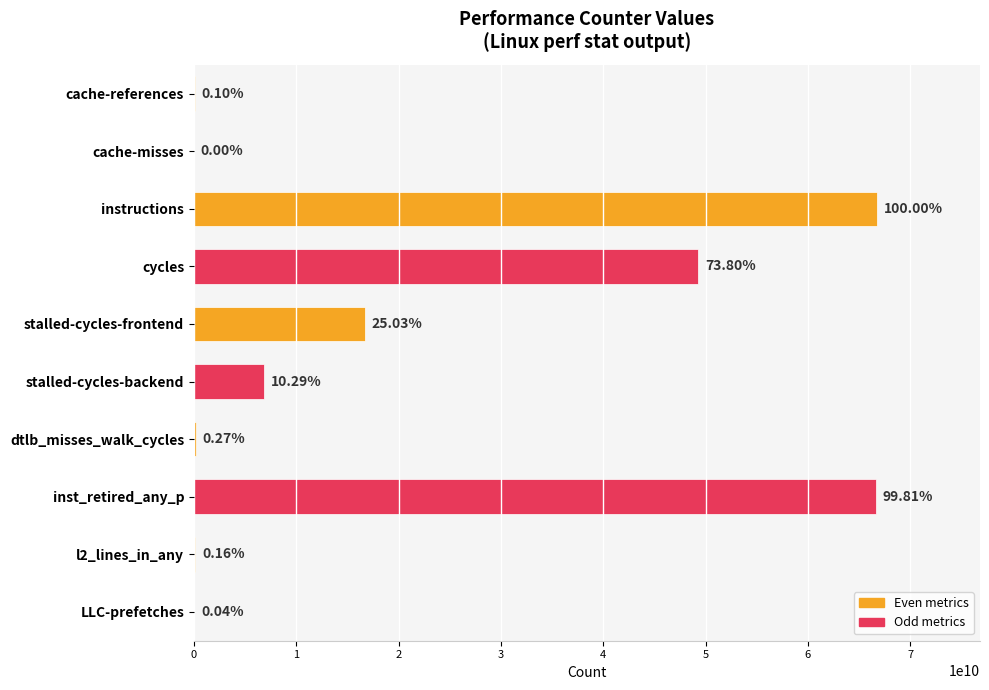

Are the bars horizontal?

Yes